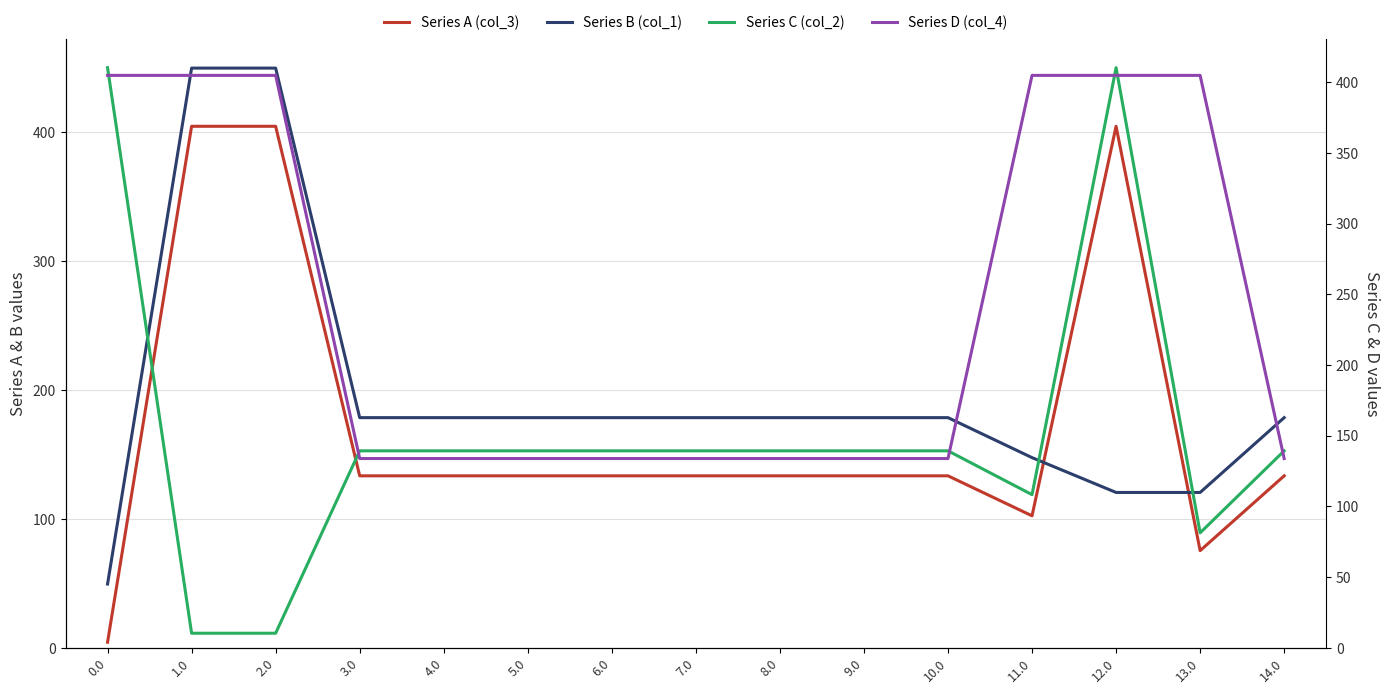

How many lines are shown in the chart?

4